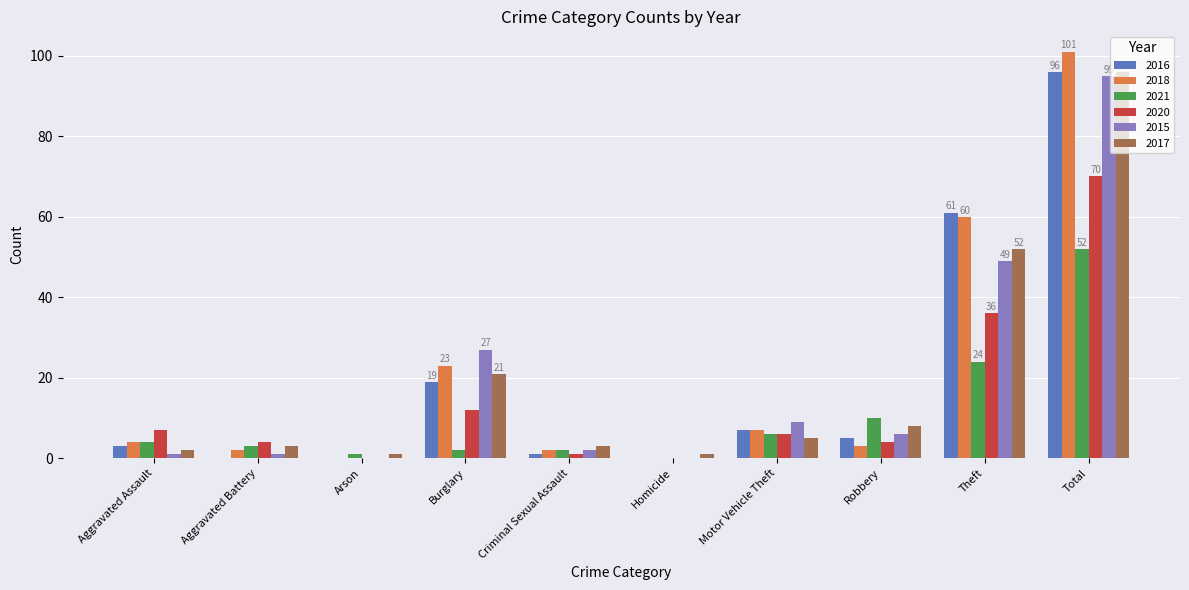

Reading left to right, list all the values displayed in this chart.

2016: Aggravated Assault=3	Aggravated Battery=0	Arson=0	Burglary=19	Criminal Sexual Assault=1	Homicide=0	Motor Vehicle Theft=7	Robbery=5	Theft=61	Total=96
2018: Aggravated Assault=4	Aggravated Battery=2	Arson=0	Burglary=23	Criminal Sexual Assault=2	Homicide=0	Motor Vehicle Theft=7	Robbery=3	Theft=60	Total=101
2021: Aggravated Assault=4	Aggravated Battery=3	Arson=1	Burglary=2	Criminal Sexual Assault=2	Homicide=0	Motor Vehicle Theft=6	Robbery=10	Theft=24	Total=52
2020: Aggravated Assault=7	Aggravated Battery=4	Arson=0	Burglary=12	Criminal Sexual Assault=1	Homicide=0	Motor Vehicle Theft=6	Robbery=4	Theft=36	Total=70
2015: Aggravated Assault=1	Aggravated Battery=1	Arson=0	Burglary=27	Criminal Sexual Assault=2	Homicide=0	Motor Vehicle Theft=9	Robbery=6	Theft=49	Total=95
2017: Aggravated Assault=2	Aggravated Battery=3	Arson=1	Burglary=21	Criminal Sexual Assault=3	Homicide=1	Motor Vehicle Theft=5	Robbery=8	Theft=52	Total=96